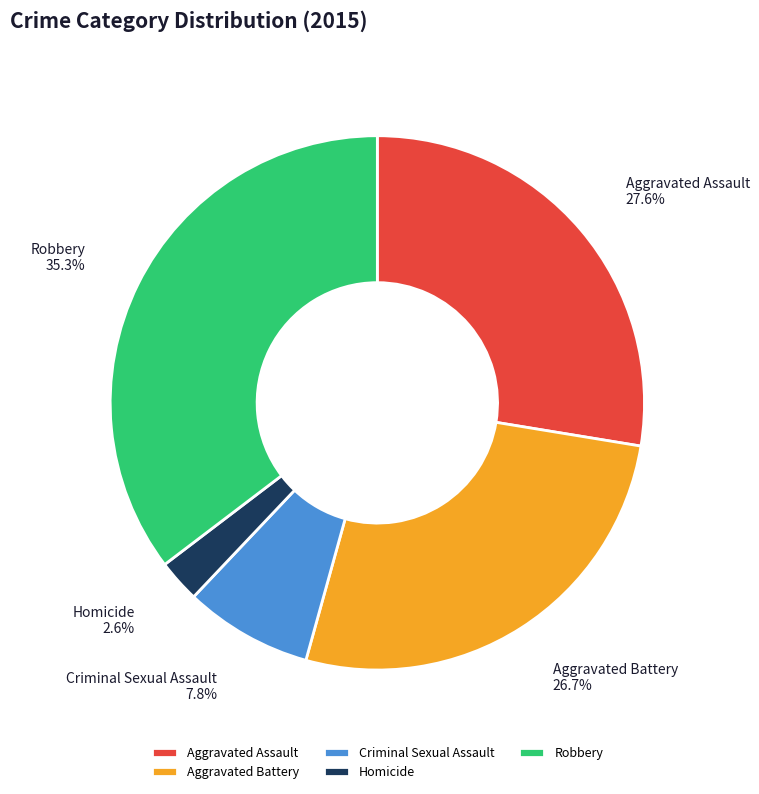

How many segments does this pie chart have?

5